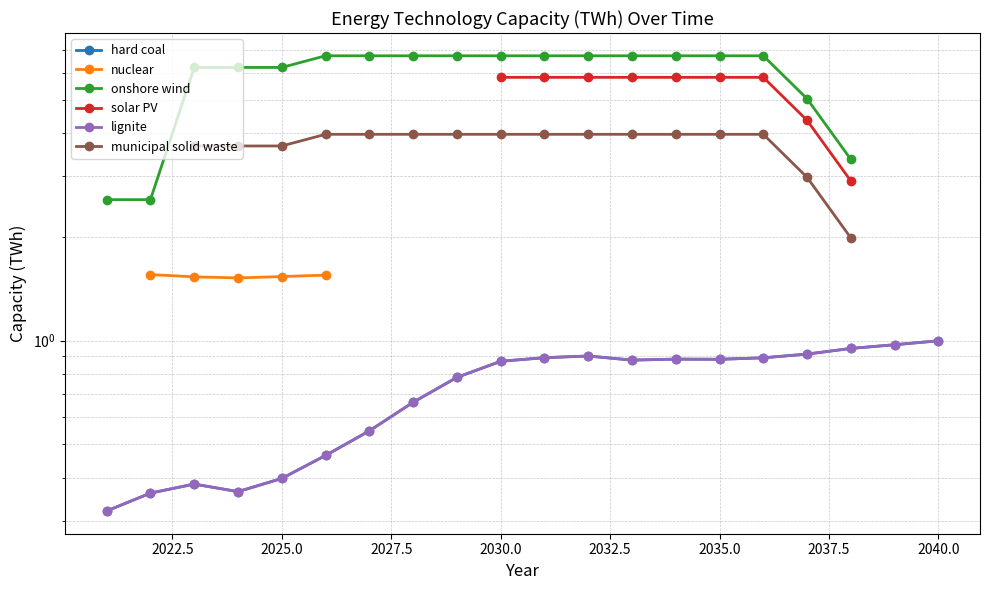

How many data points in onshore wind are above 6?

14